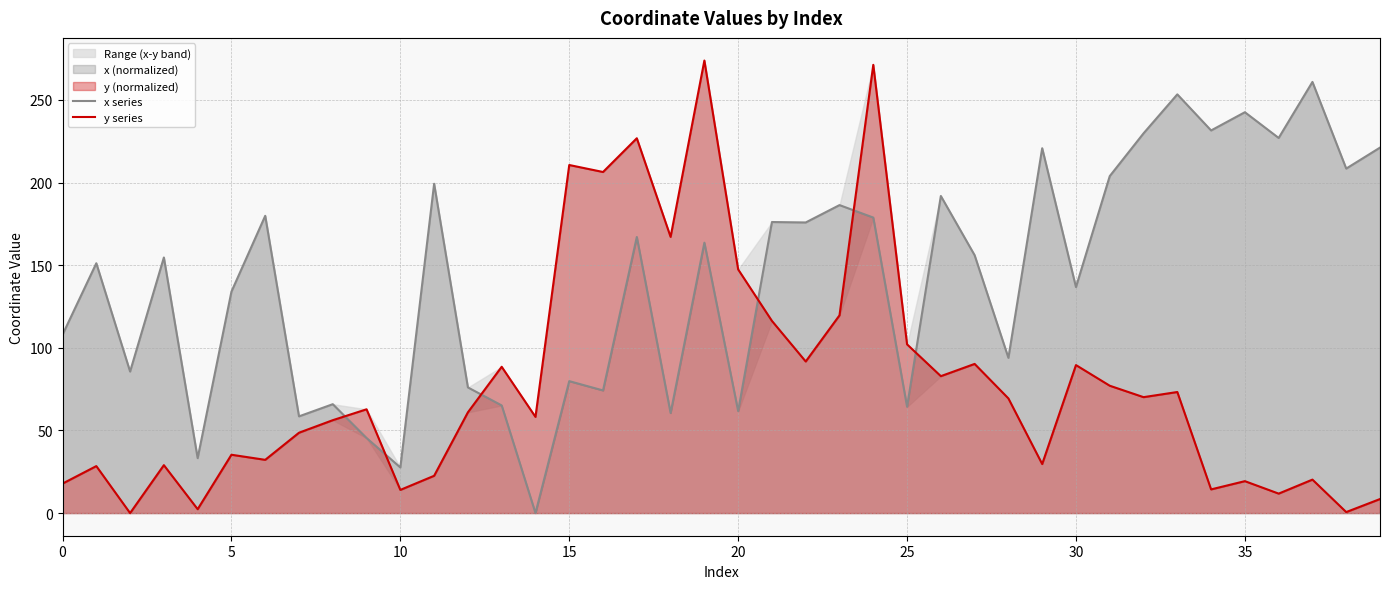

Reading left to right, list all the values displayed in this chart.

x series: 108.0	151.2	85.7	154.7	33.2	134.0	179.9	58.5	65.9	45.4	27.6	199.3	76.1	65.2	0.0	79.9	74.2	167.1	60.5	163.6	61.7	176.1	175.9	186.4	178.8	64.4	191.9	156.1	94.0	220.8	136.8	203.9	229.8	253.4	231.6	242.6	227.0	260.9	208.5	221.2
y series: 17.9	28.4	0.0	29.0	2.4	35.3	32.2	48.6	56.2	62.8	14.0	22.6	61.0	88.5	58.2	210.7	206.4	226.8	167.2	273.9	147.5	116.3	91.7	119.7	271.3	102.1	82.9	90.3	69.4	29.7	89.6	77.1	70.2	73.3	14.3	19.3	11.8	20.3	0.6	8.5